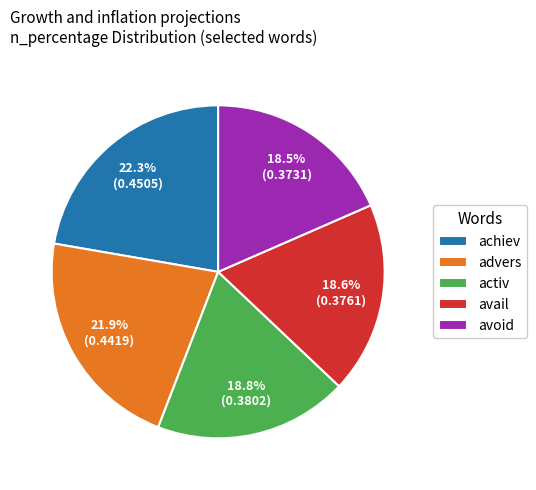

What portion of the pie excludes activ?

81.2%